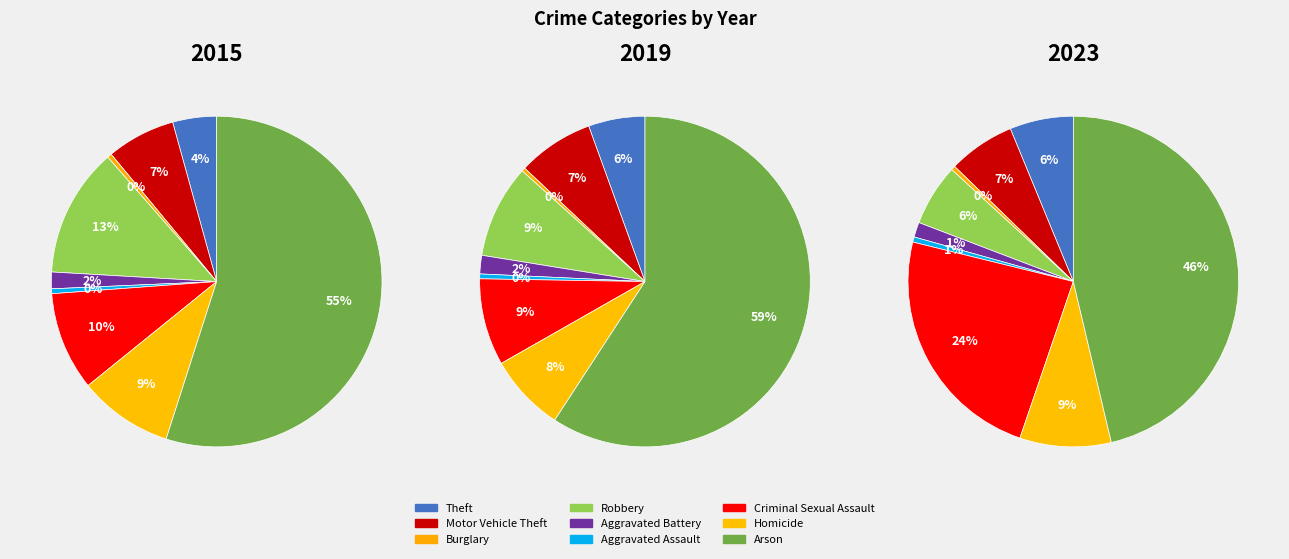

What is the spread (max minus min) of values at Aggravated Battery?

1061